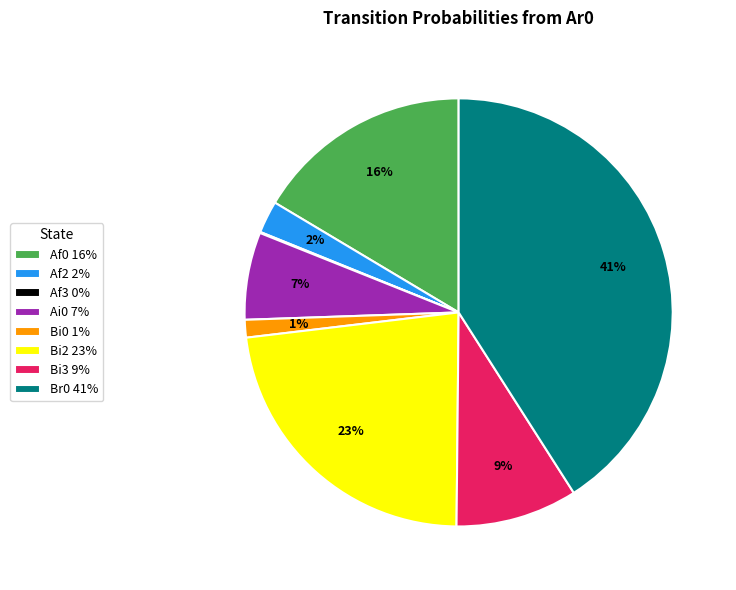

To the nearest percent, what percentage of the pie is Af2 2%?

2%